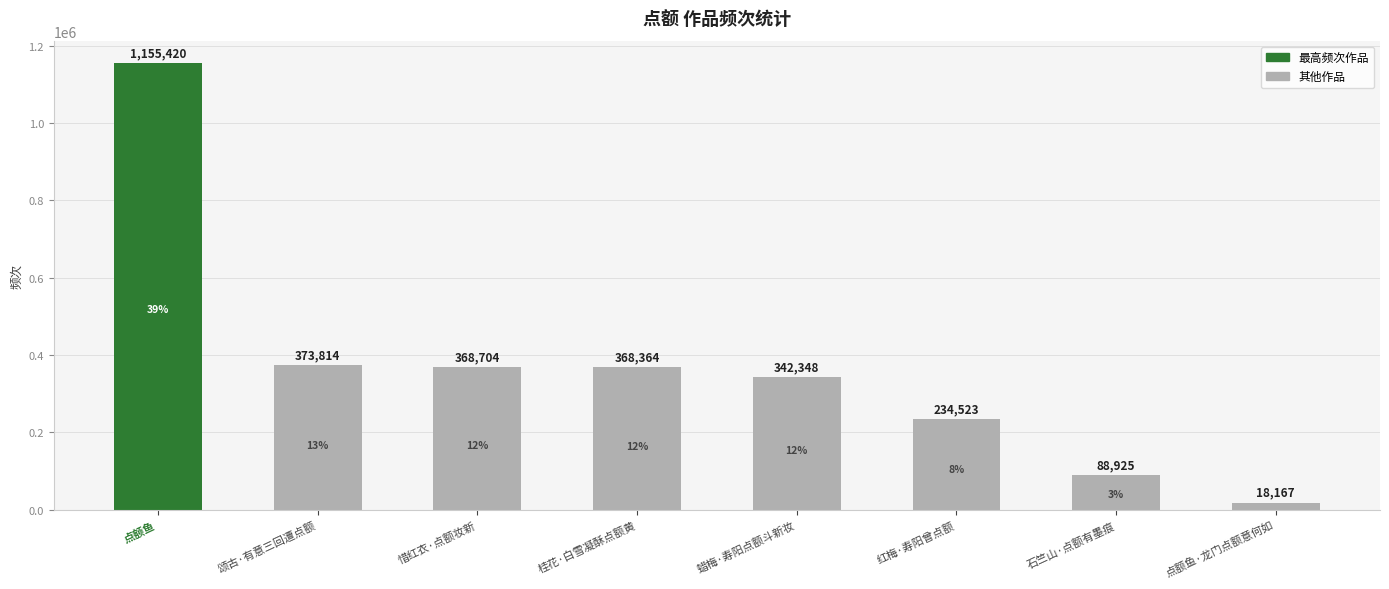

Rank the categories by value from highest to lowest.

点额鱼, 颂古·有意三回遭点额, 惜红衣·点额妆新, 桂花·白雪凝酥点额黄, 蜡梅·寿阳点额斗新妆, 红梅·寿阳曾点额, 石竺山·点额有墨痕, 点额鱼·龙门点额意何如